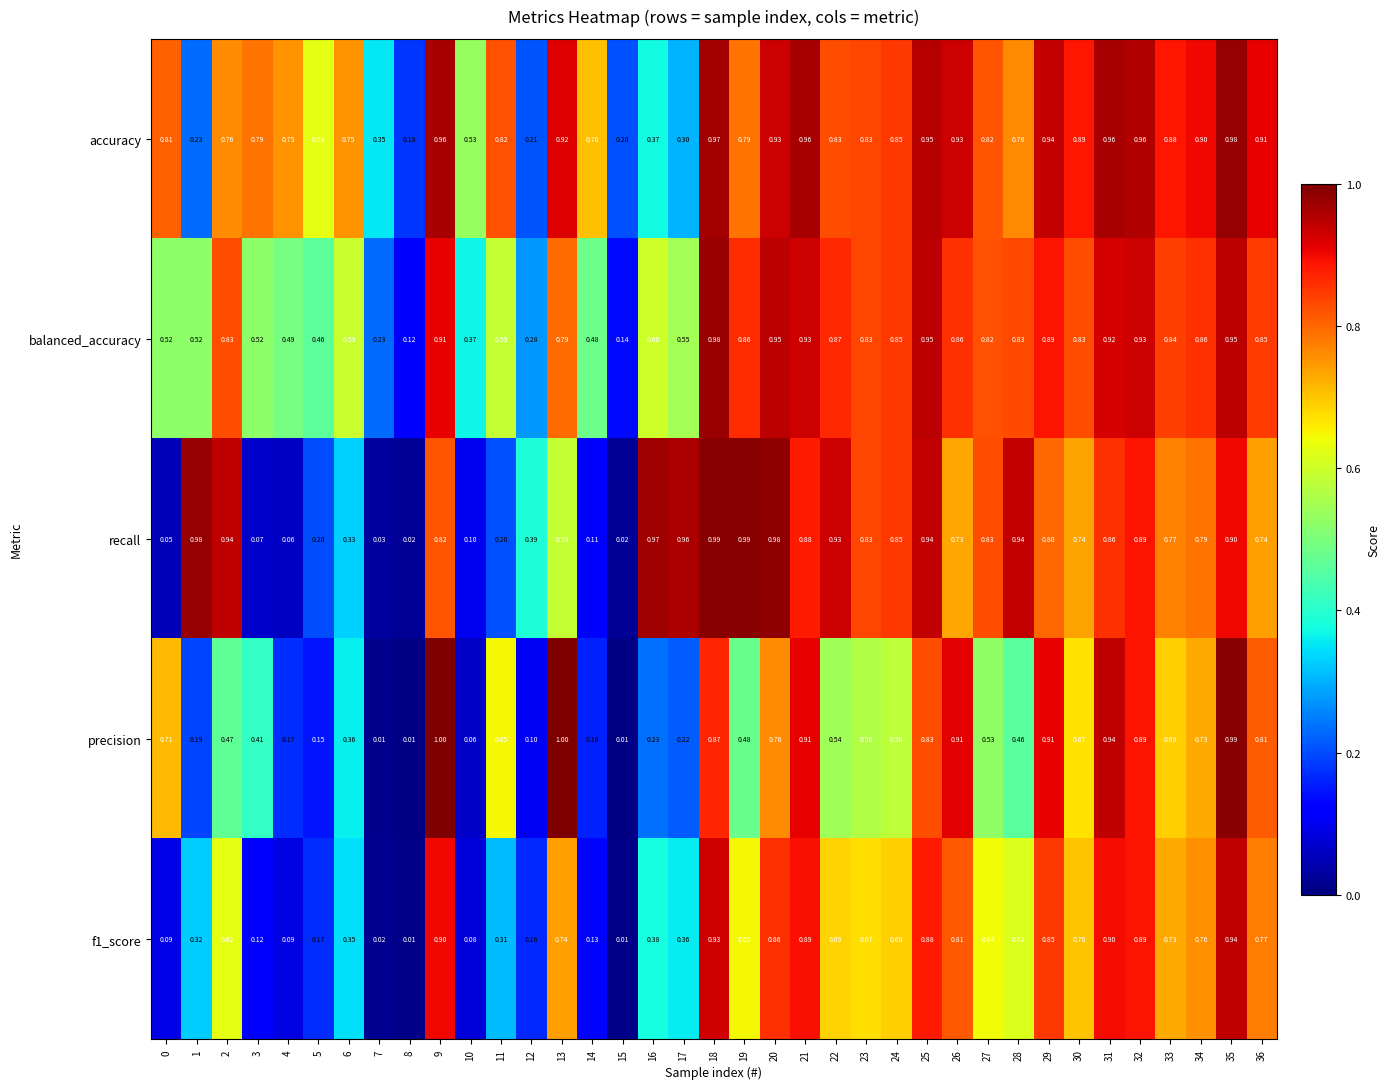

Is the value of balanced_accuracy at 32 greater than the value of recall at 6?

Yes